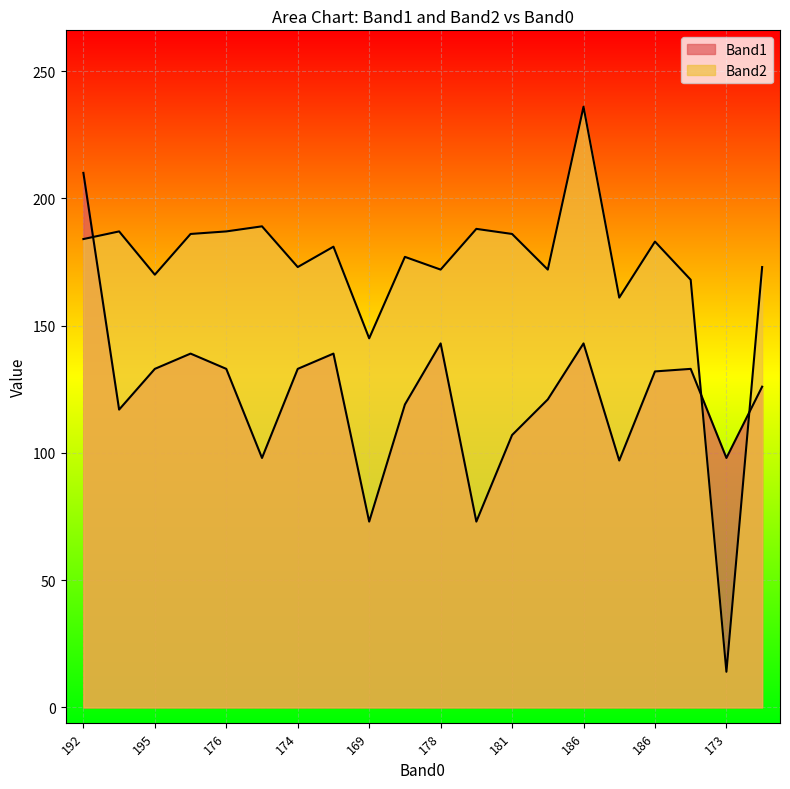

How many interior local peaks does the Band2 series have?

7